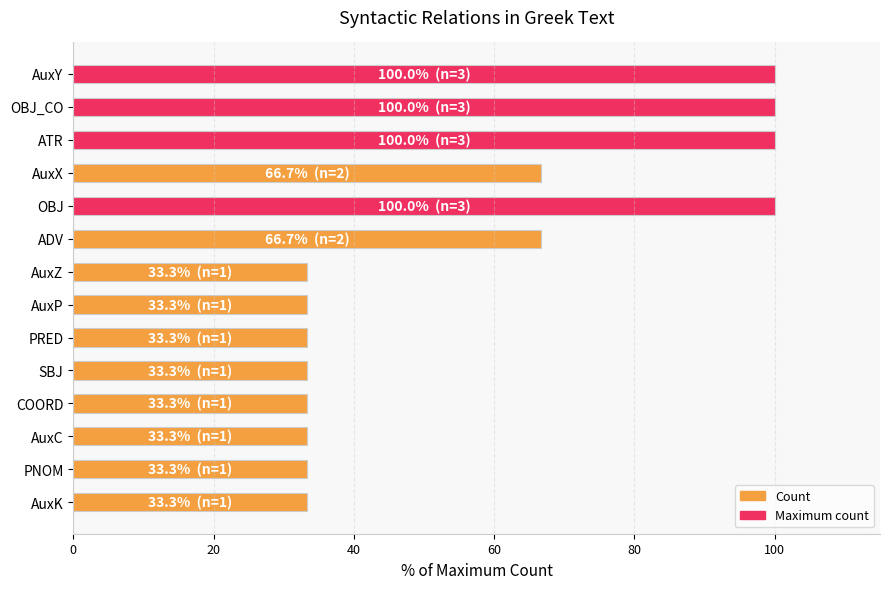

What is the difference between the maximum and minimum values?

66.7